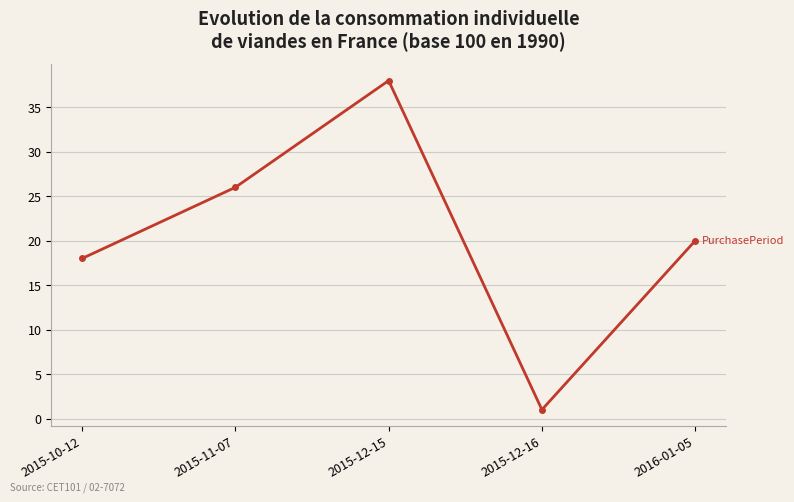

Which category has the highest value across all series?

2015-12-15